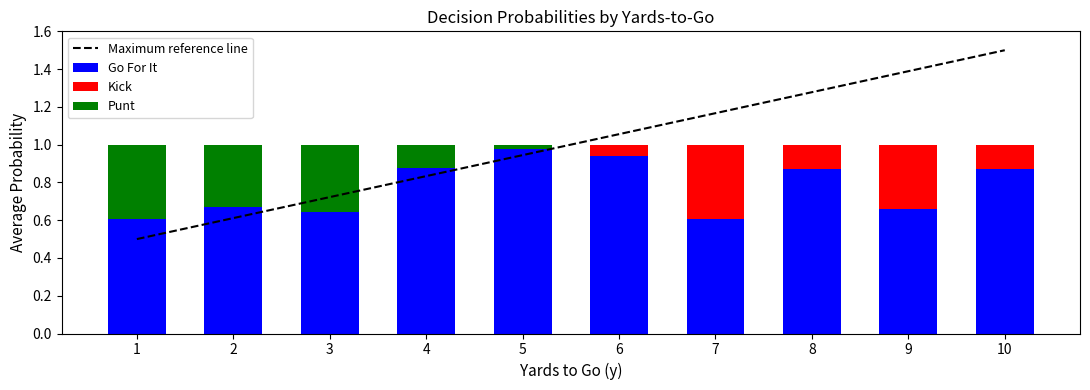

At how many categories does at least one series exceed 0?

10